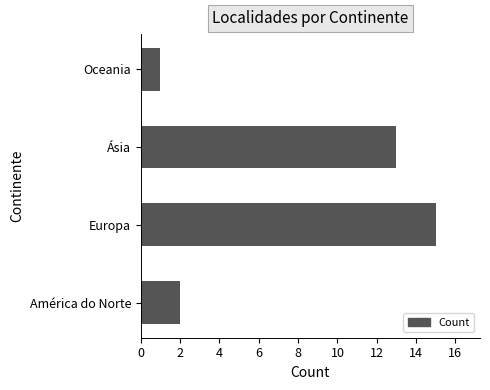

Rank the categories by value from highest to lowest.

Europa, Ásia, América do Norte, Oceania